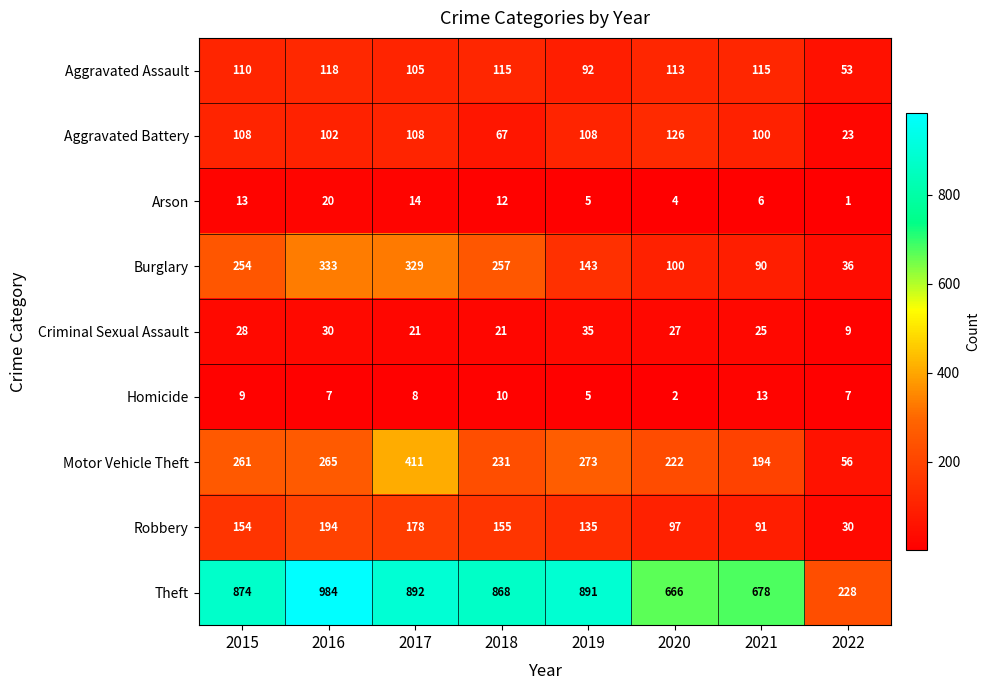

Which series has the largest range (max minus min)?

Theft